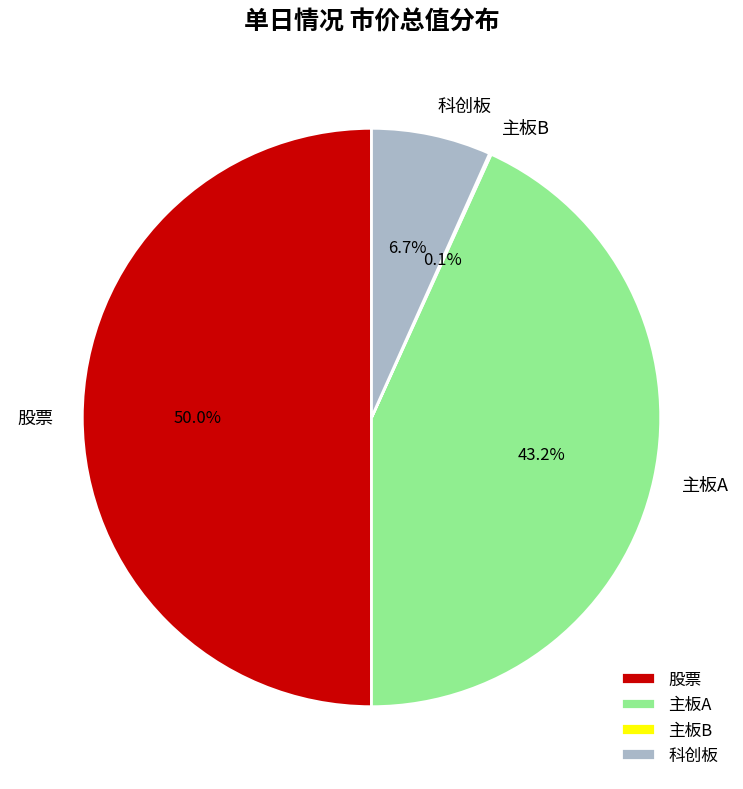

Which slice is the largest?

股票